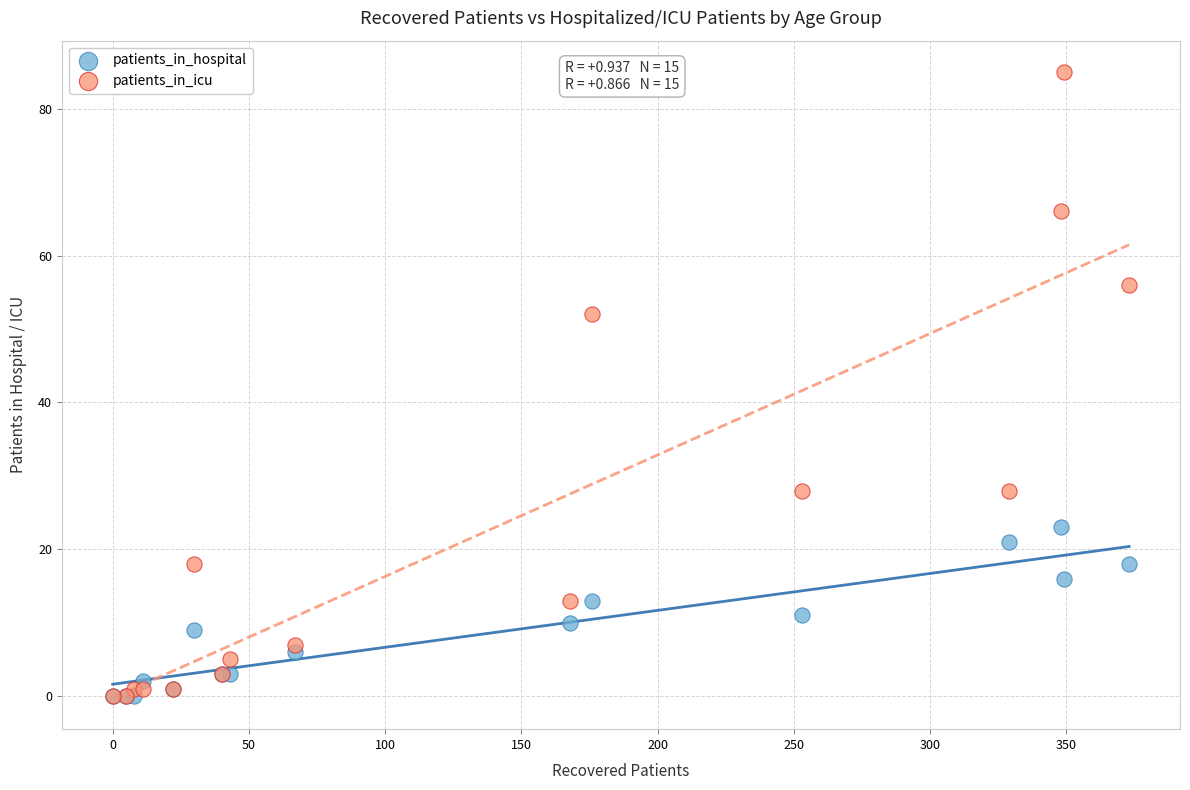

Which series contains the highest Y value?

patients_in_icu